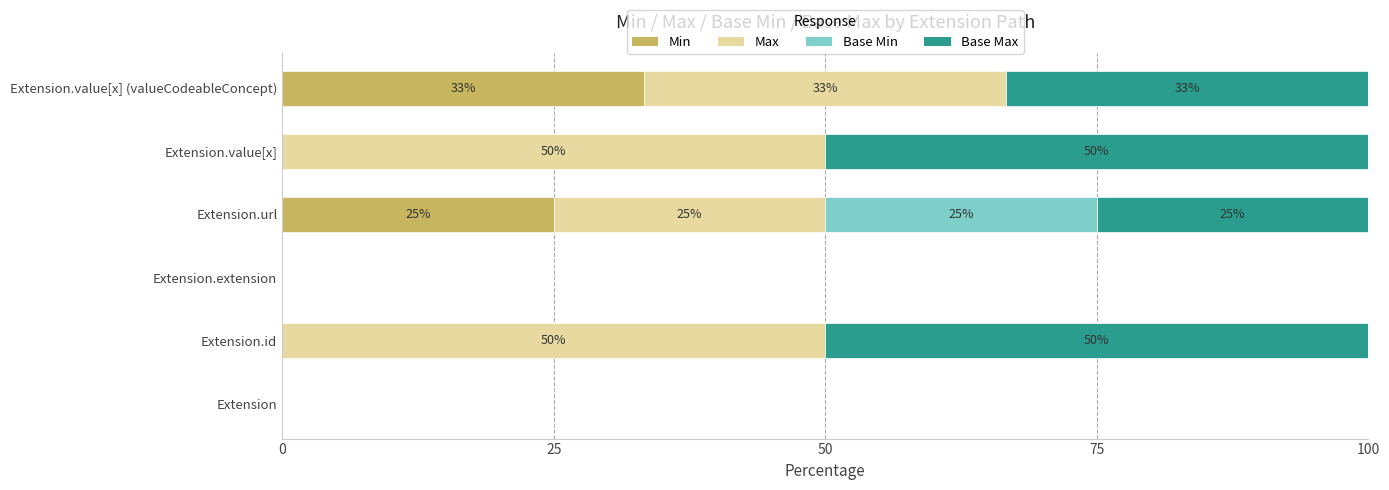

What is the total value across all series at Extension.value[x]?

100.0